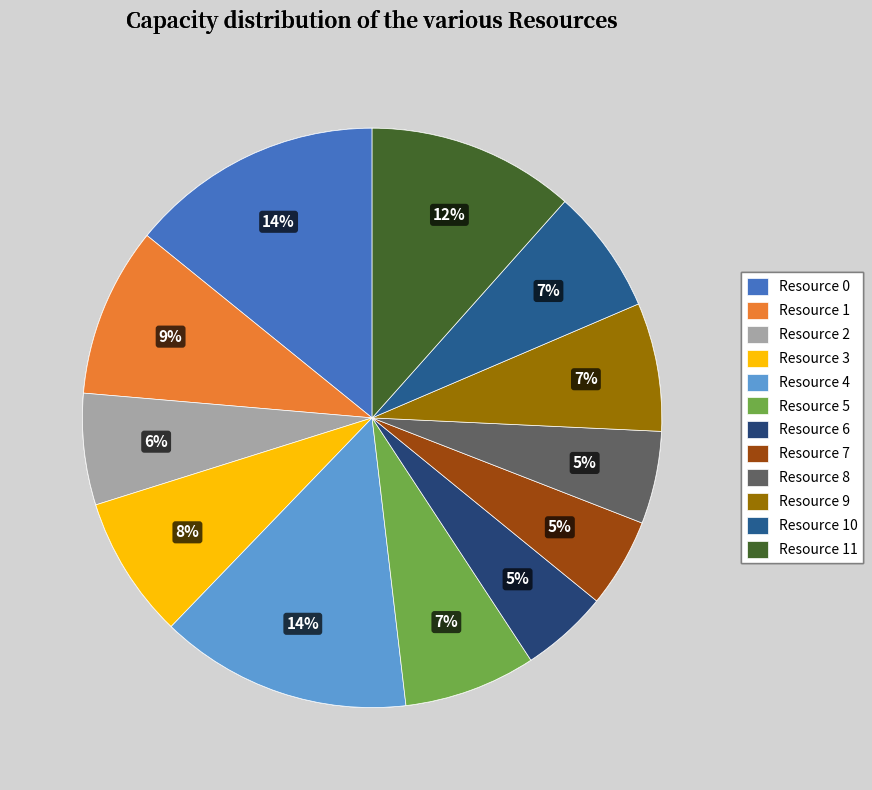

Between Resource 8 and Resource 11, which is larger?

Resource 11